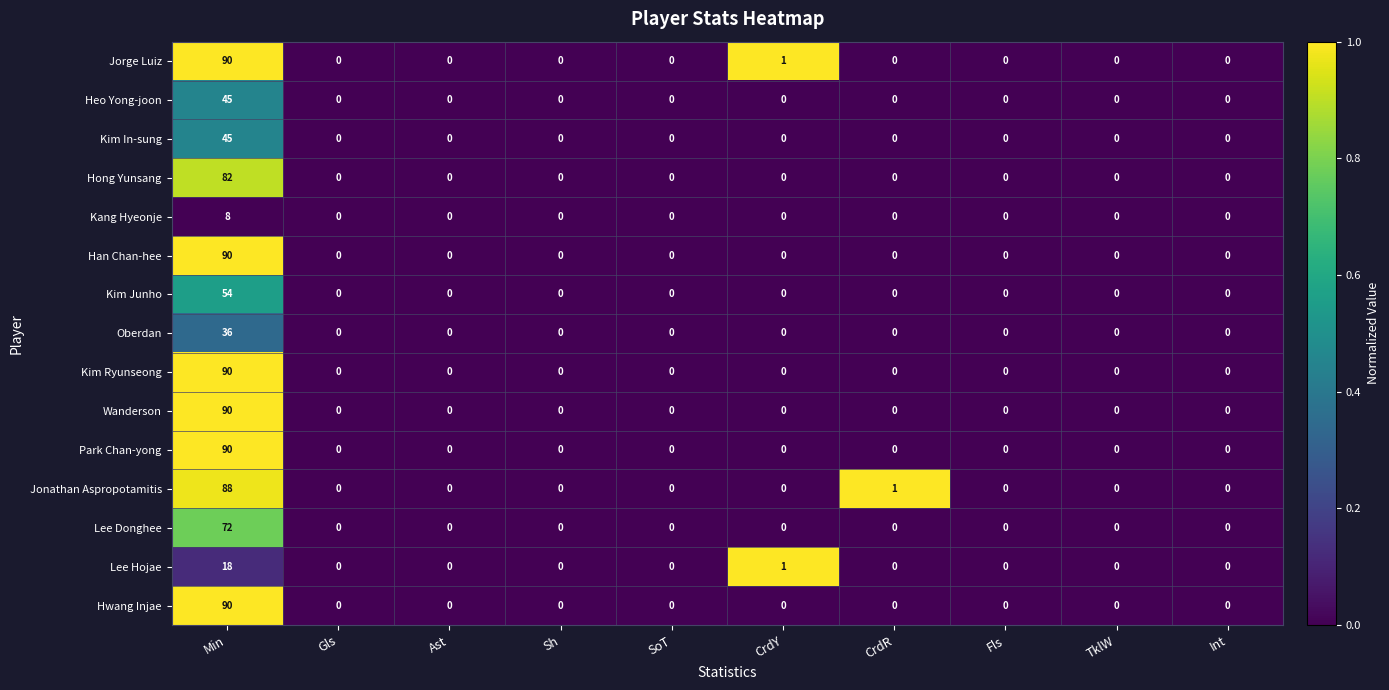

The Oberdan series shows -17 at CrdY. True or false?

False